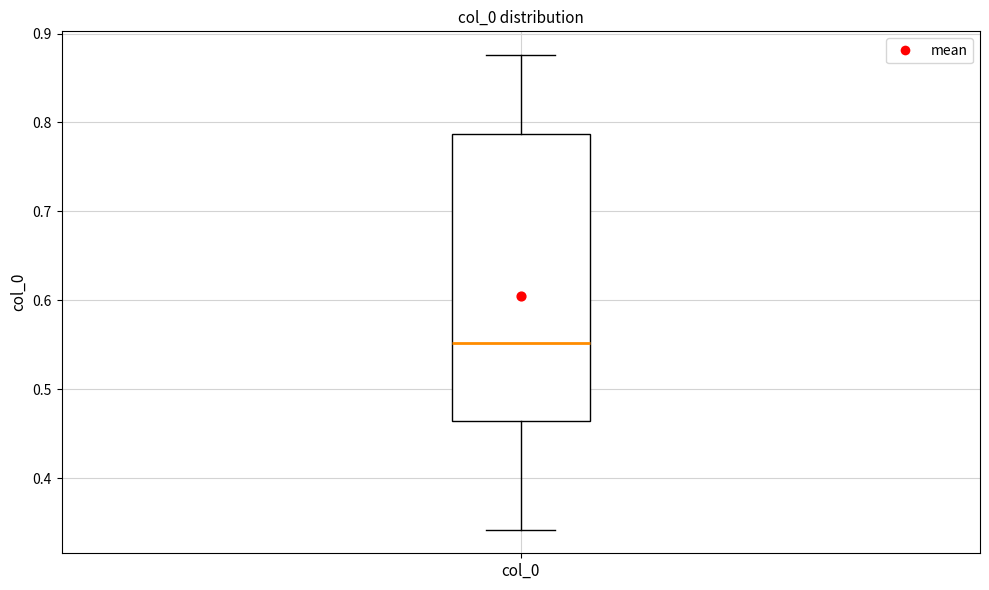

Transcribe this box plot: give where the median line is, the range the box spans, and where the two whiskers end, as read against the y-axis. The values are not printed on the chart, so give them approximately, as read against the axis.

median 0.55, box 0.46 to 0.79, whiskers 0.34 to 0.88